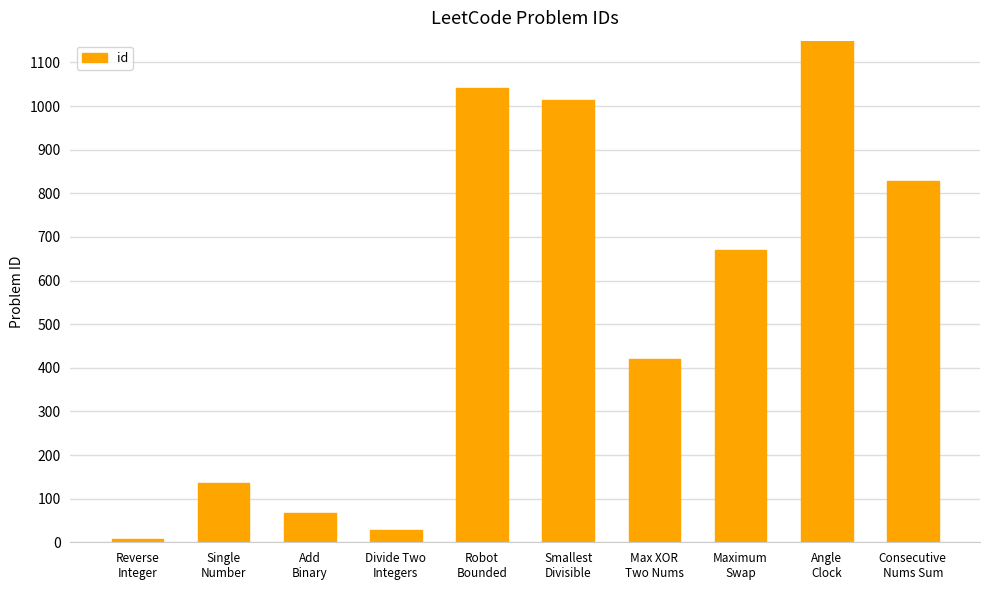

List the labels in order of value, largest first.

Angle
Clock, Robot
Bounded, Smallest
Divisible, Consecutive
Nums Sum, Maximum
Swap, Max XOR
Two Nums, Single
Number, Add
Binary, Divide Two
Integers, Reverse
Integer